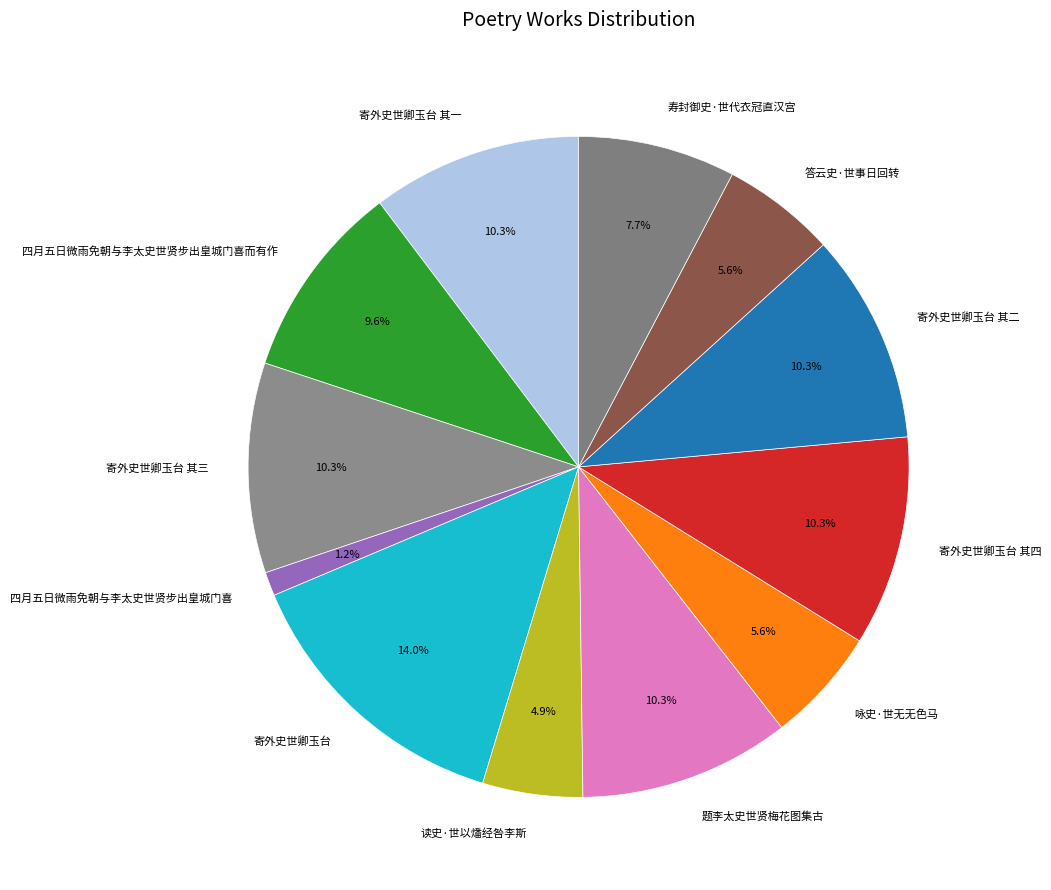

To the nearest percent, what is the difference between the 寄外史世卿玉台 其四 and 答云史·世事日回转 slice percentages?

5%